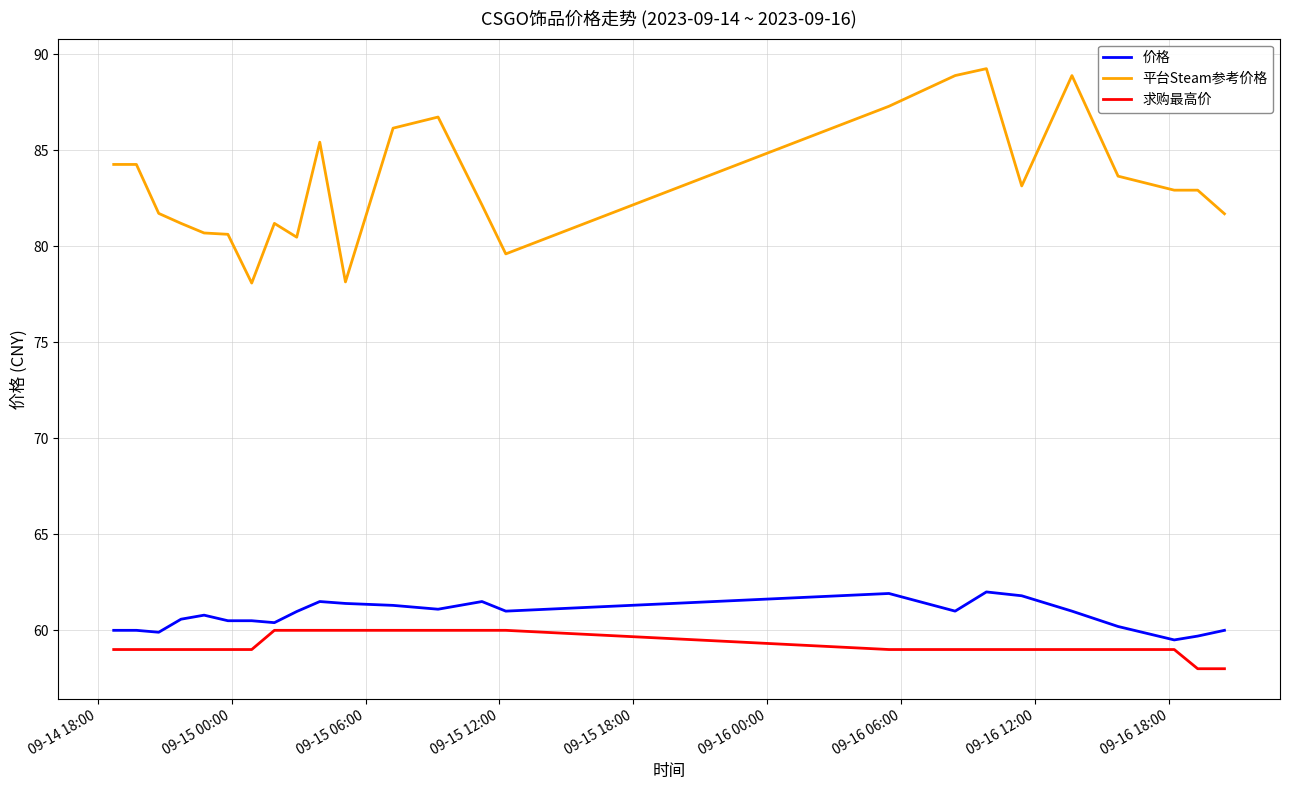

True or false: 平台Steam参考价格 and 求购最高价 intersect in this chart.

False